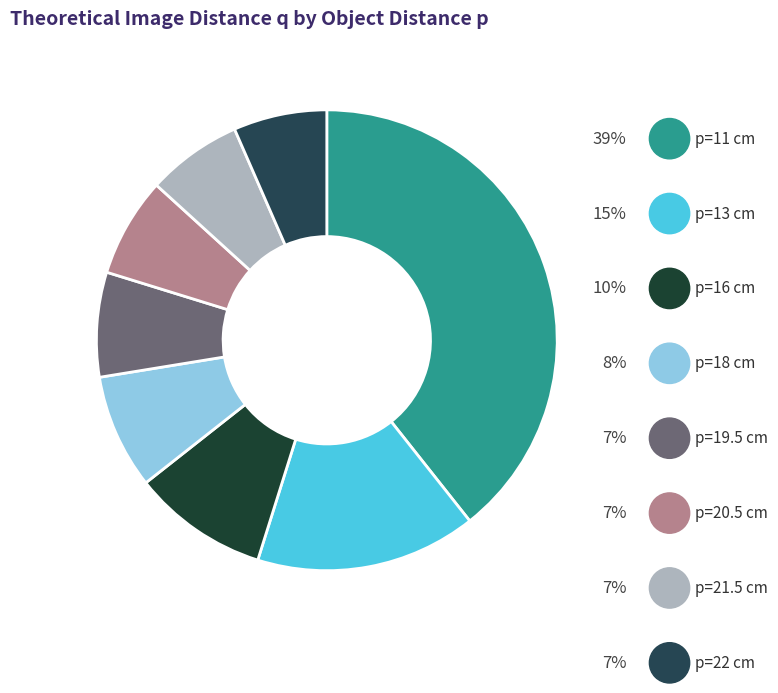

Count the number of slices in the pie.

8